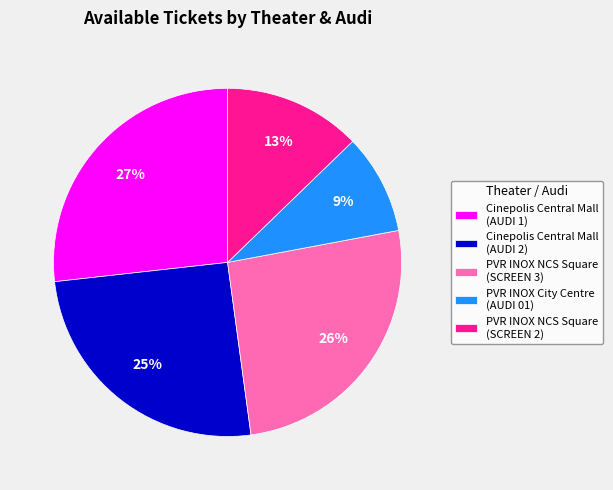

Is it true that Cinepolis Central Mall (AUDI 2) is 25% of the pie?

True